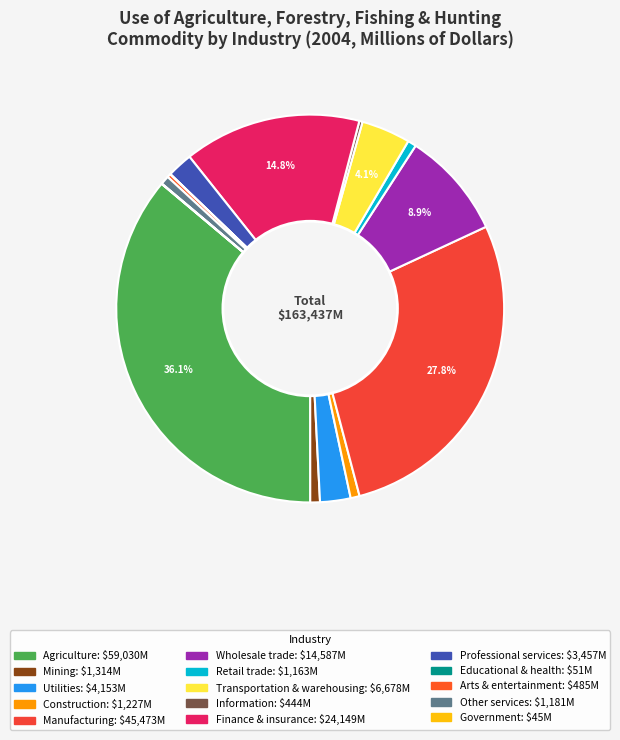

How many segments does this pie chart have?

15